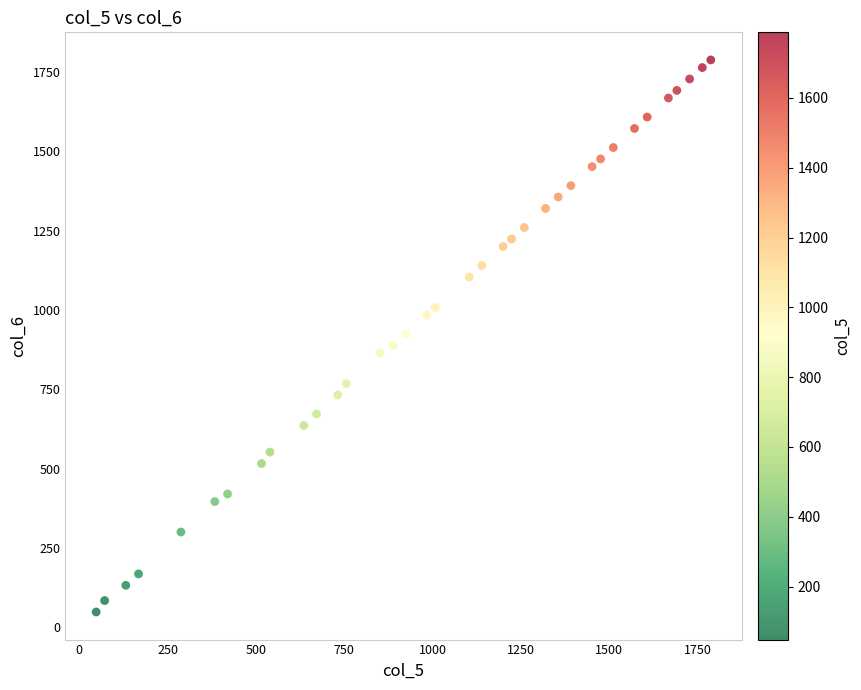

What is the range of X values (max minus min)?

1740